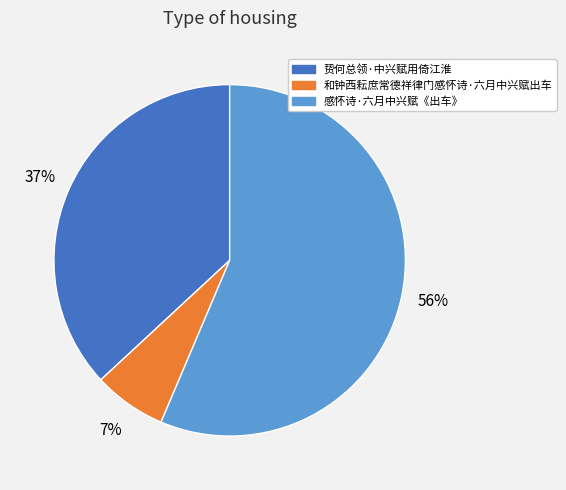

The 贽何总领·中兴赋用倚江淮 slice represents 31% of the pie. True or false?

False